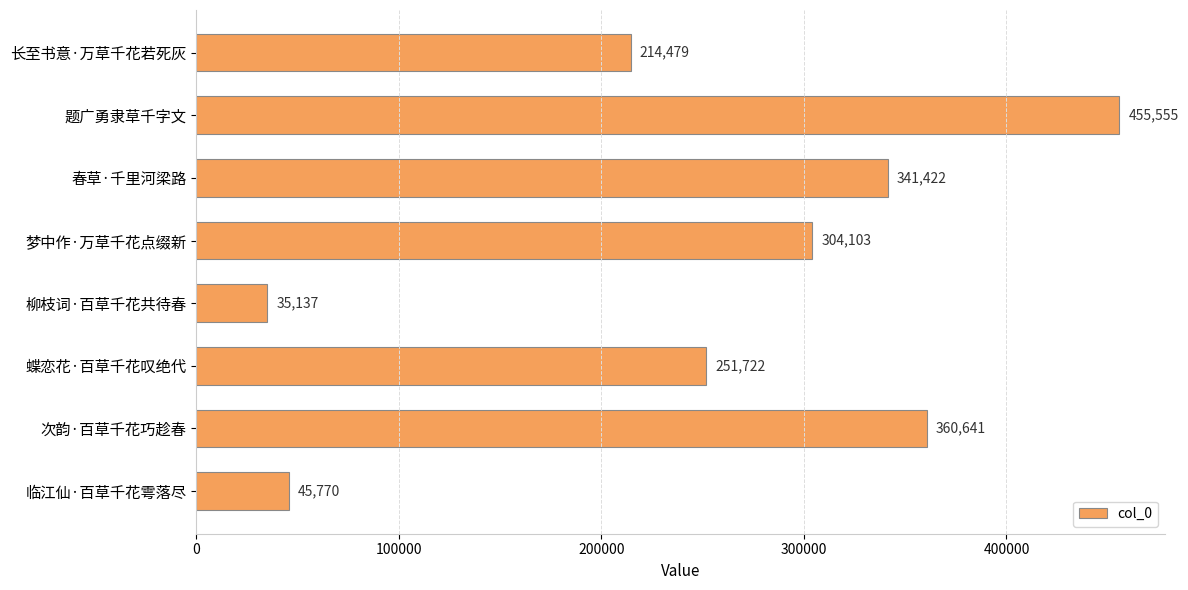

True or false: the data shows 341422 at 春草·千里河梁路.

True